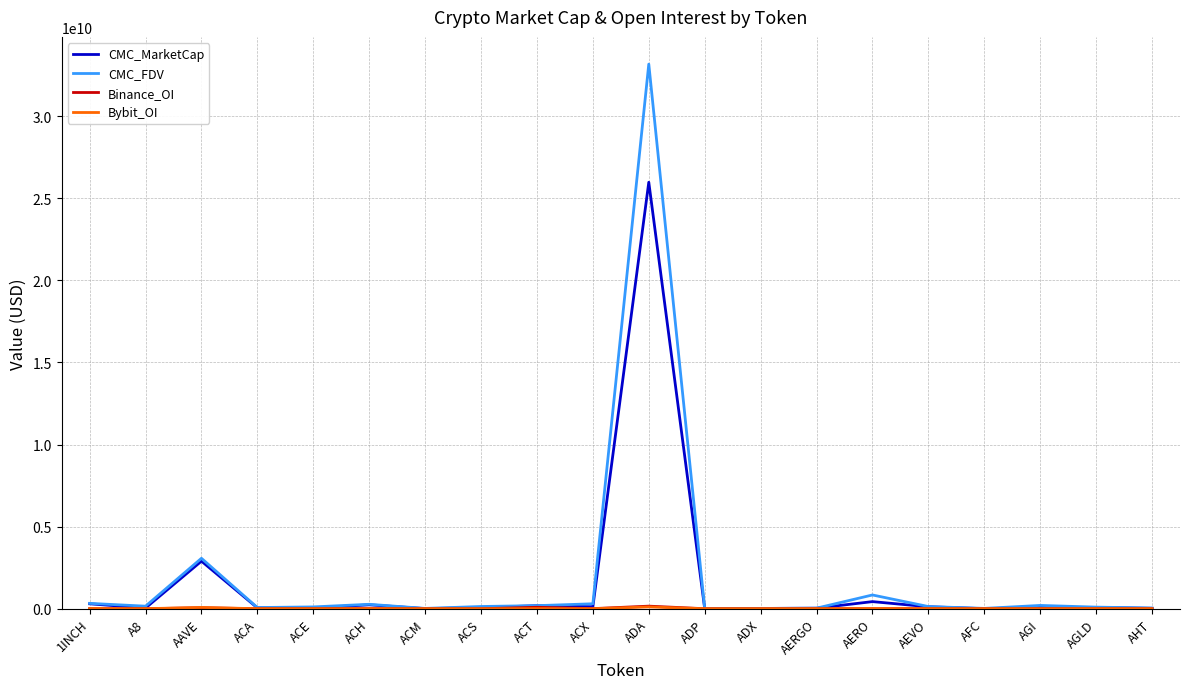

Which series has the largest range (max minus min)?

CMC_FDV